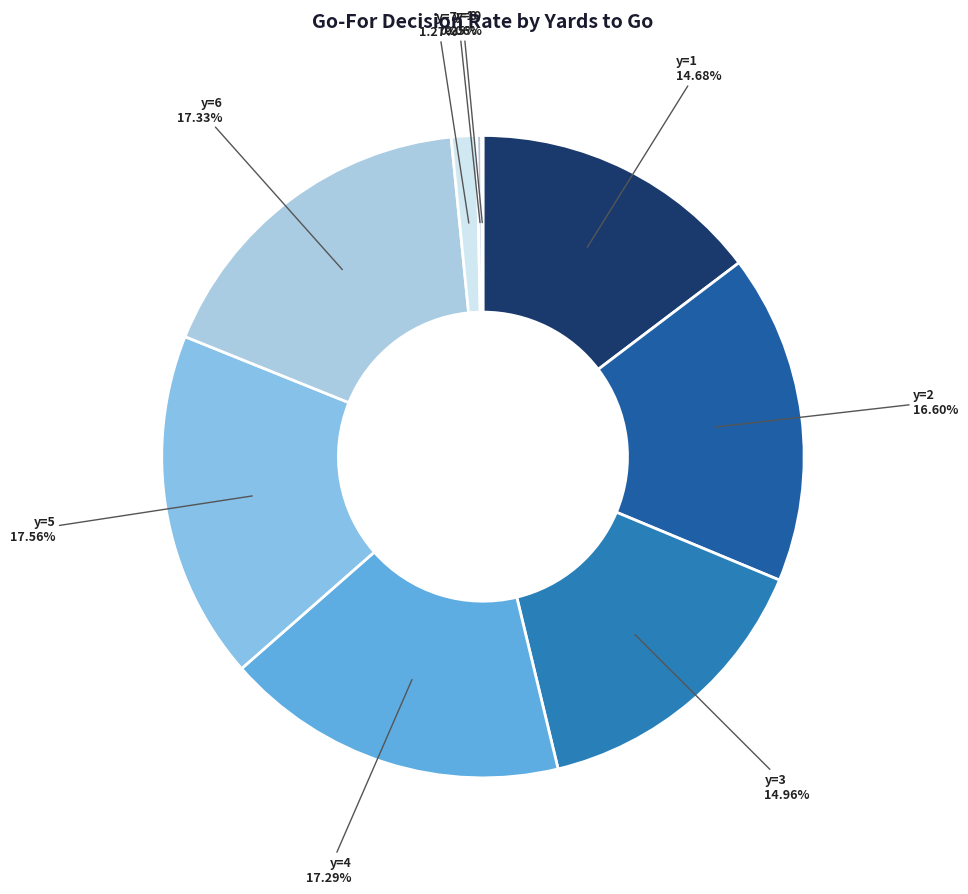

Does any single category account for the majority?

No